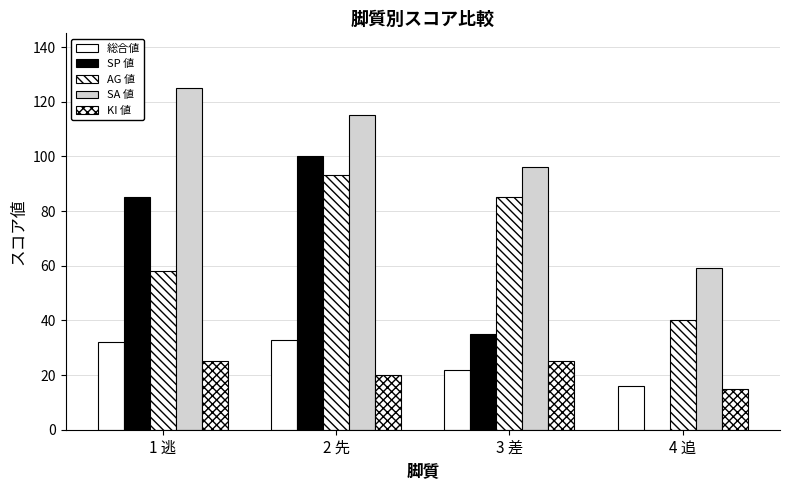

How many series are shown in this chart?

5